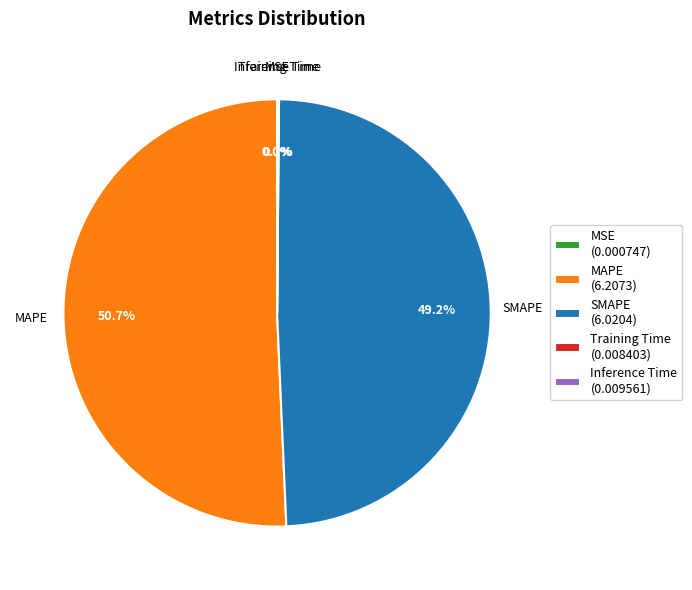

Does MAPE (6.2073) represent more than half of the total?

Yes